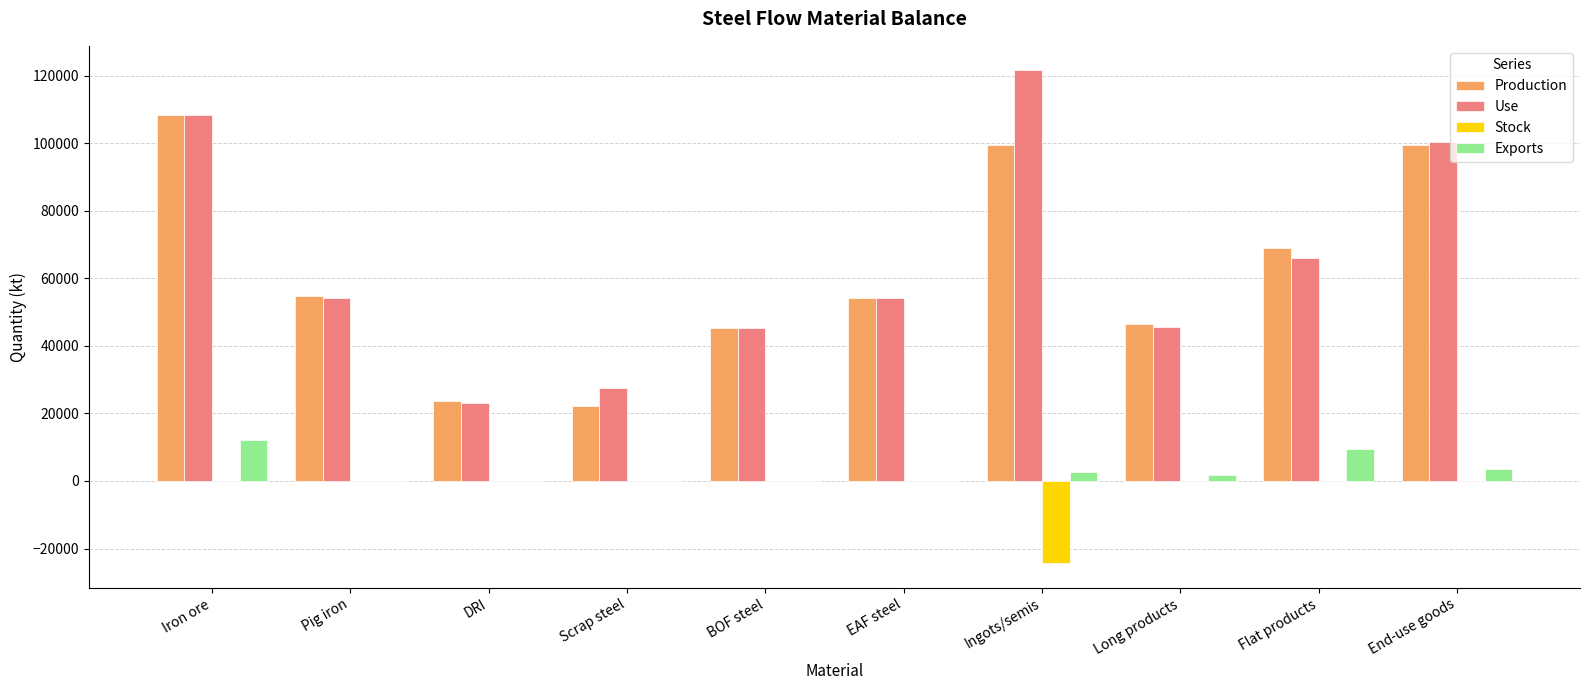

Is it true that Exports equals -6774.9 at Pig iron?

False